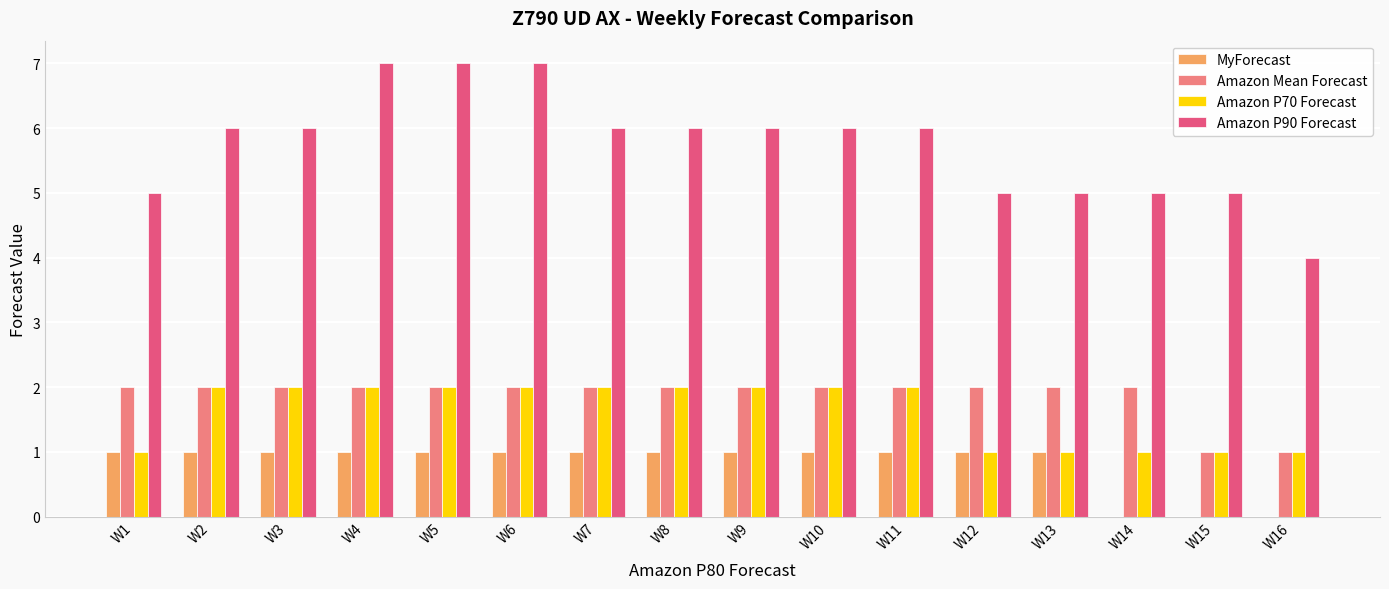

Reading left to right, transcribe all the data shown in this chart.

MyForecast: W1=1	W2=1	W3=1	W4=1	W5=1	W6=1	W7=1	W8=1	W9=1	W10=1	W11=1	W12=1	W13=1	W14=0	W15=0	W16=0
Amazon Mean Forecast: W1=2	W2=2	W3=2	W4=2	W5=2	W6=2	W7=2	W8=2	W9=2	W10=2	W11=2	W12=2	W13=2	W14=2	W15=1	W16=1
Amazon P70 Forecast: W1=1	W2=2	W3=2	W4=2	W5=2	W6=2	W7=2	W8=2	W9=2	W10=2	W11=2	W12=1	W13=1	W14=1	W15=1	W16=1
Amazon P90 Forecast: W1=5	W2=6	W3=6	W4=7	W5=7	W6=7	W7=6	W8=6	W9=6	W10=6	W11=6	W12=5	W13=5	W14=5	W15=5	W16=4